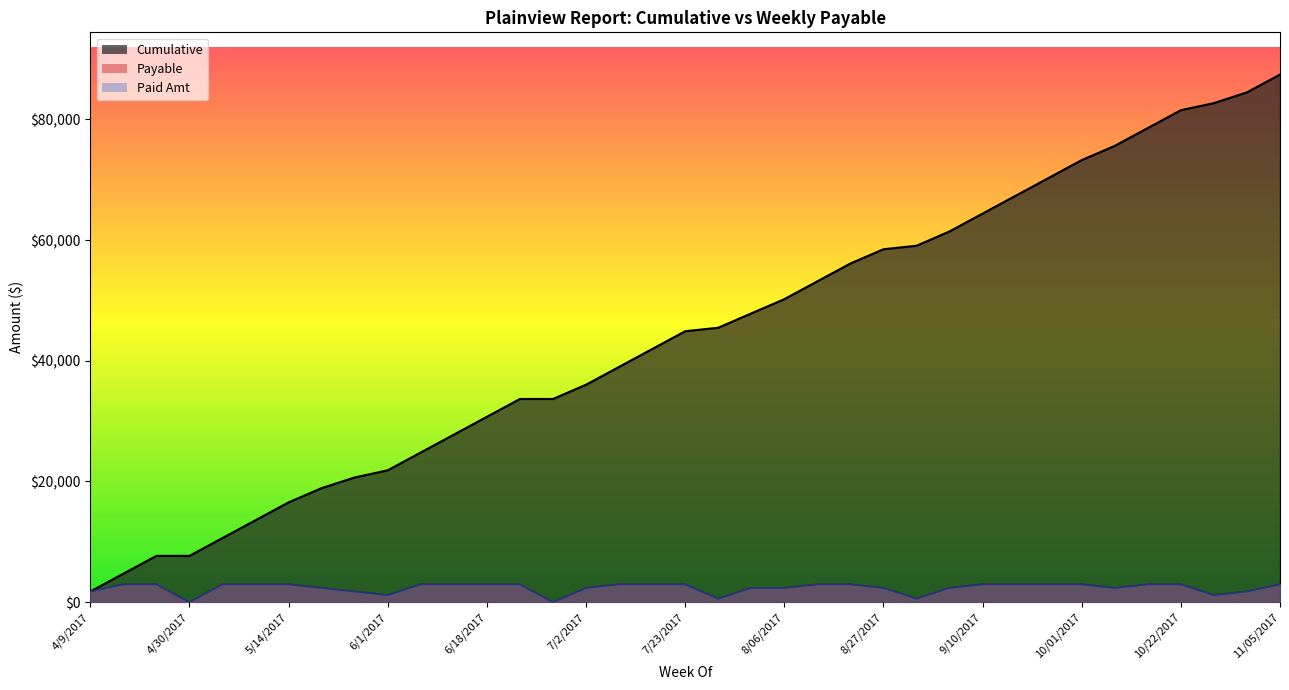

What is the sum of the Cumulative values at 11/01/2017 and 11/05/2017?

171903.8